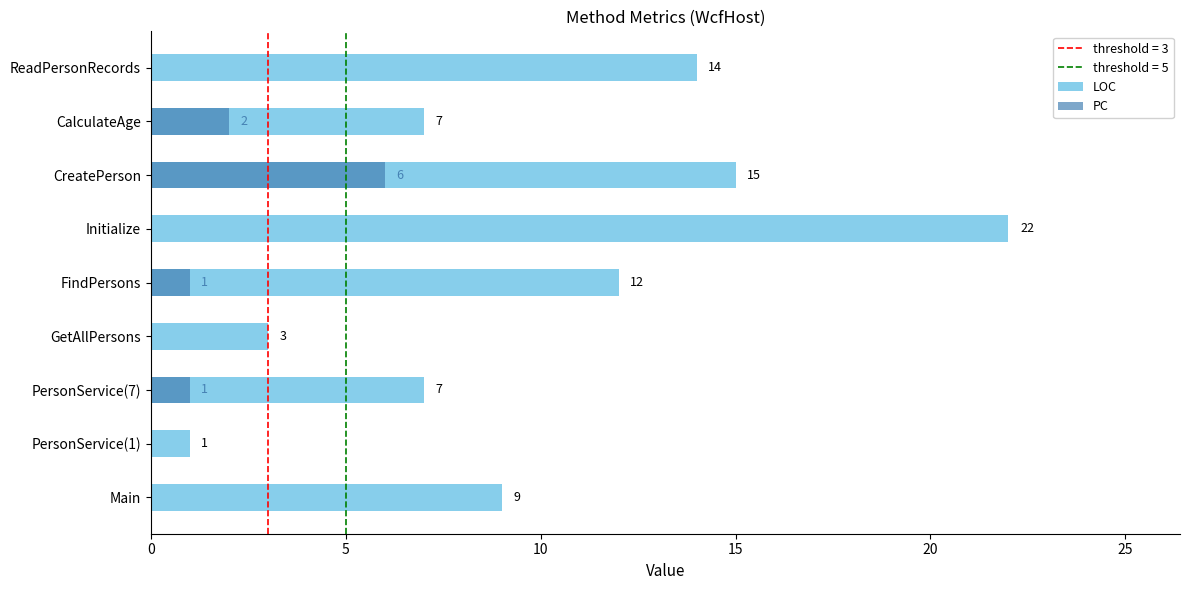

What is the lowest value of the LOC series?

1